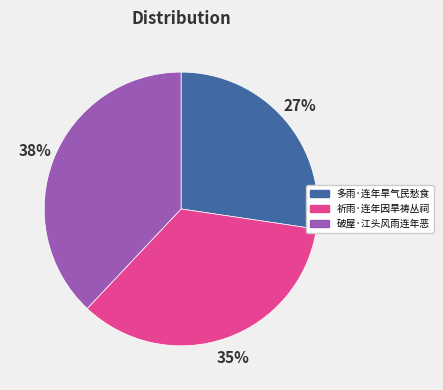

How many slices are in this pie chart?

3